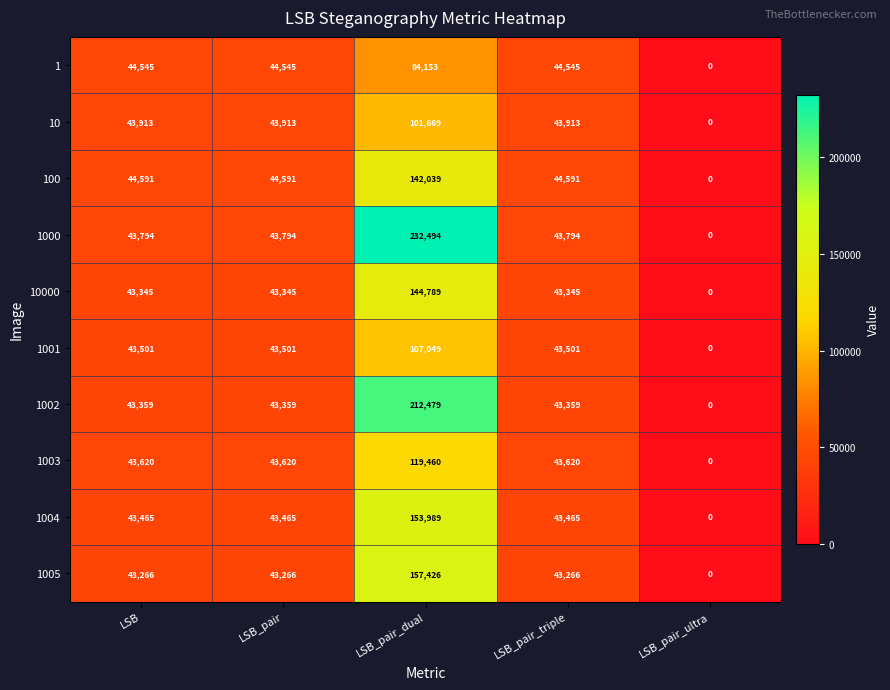

What is the spread (max minus min) of values at LSB?

1325